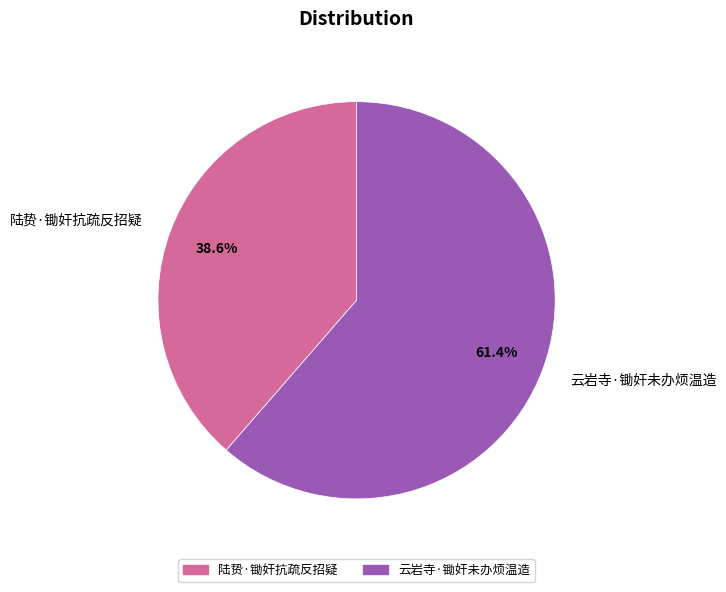

To the nearest percent, what is the difference between the largest and smallest slice percentages?

23%